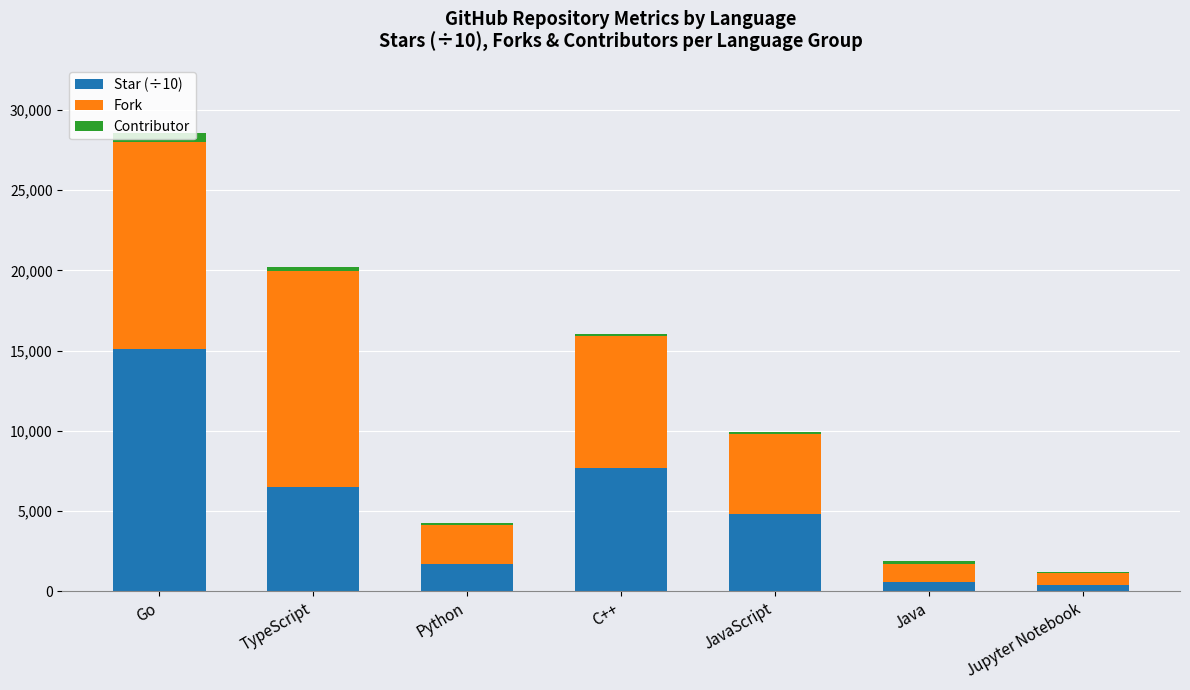

What are all the series names shown in the legend?

Star (÷10), Fork, Contributor